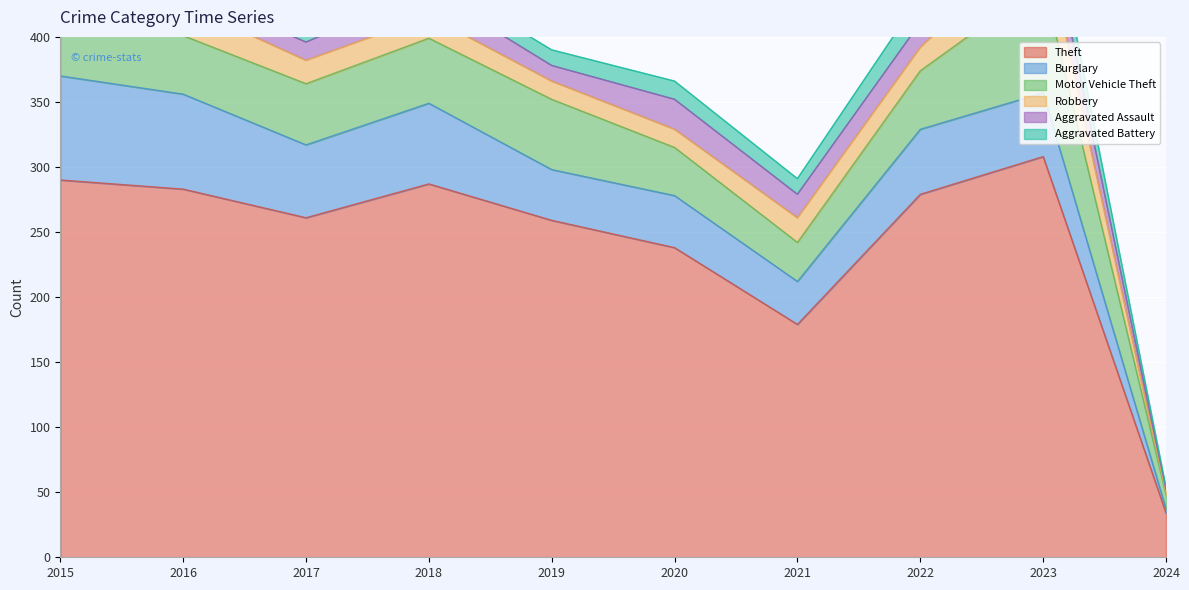

What is the difference between the maximum and minimum values in the Aggravated Assault series?

23